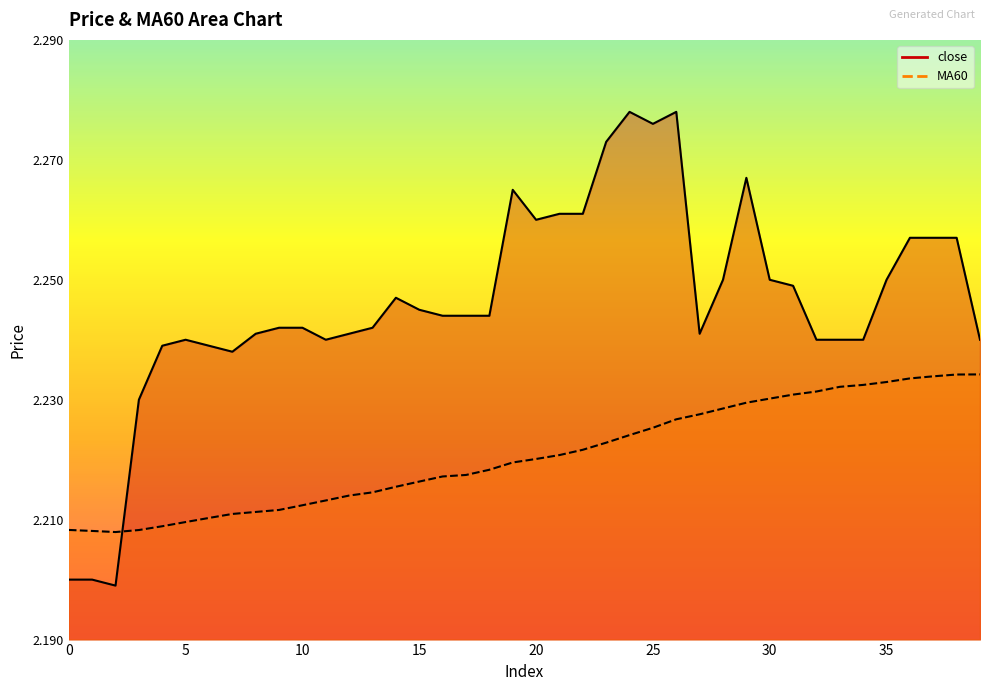

Reading left to right, what are all the values shown in this chart?

close: 2.2	2.2	2.2	2.2	2.2	2.2	2.2	2.2	2.2	2.2	2.2	2.2	2.2	2.2	2.2	2.2	2.2	2.2	2.2	2.3	2.3	2.3	2.3	2.3	2.3	2.3	2.3	2.2	2.2	2.3	2.2	2.2	2.2	2.2	2.2	2.2	2.3	2.3	2.3	2.2
MA60: 2.2	2.2	2.2	2.2	2.2	2.2	2.2	2.2	2.2	2.2	2.2	2.2	2.2	2.2	2.2	2.2	2.2	2.2	2.2	2.2	2.2	2.2	2.2	2.2	2.2	2.2	2.2	2.2	2.2	2.2	2.2	2.2	2.2	2.2	2.2	2.2	2.2	2.2	2.2	2.2